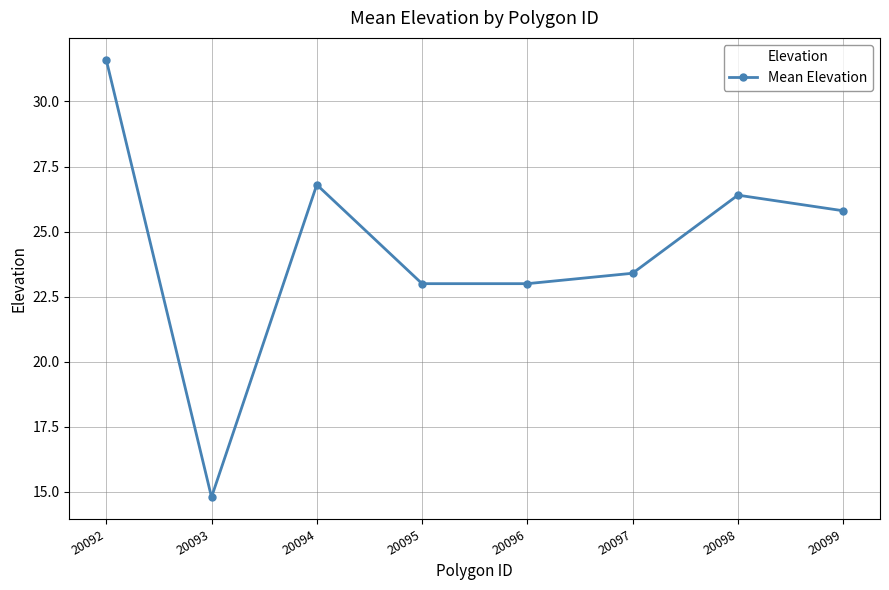

At which category does the chart reach its peak across all series?

20092